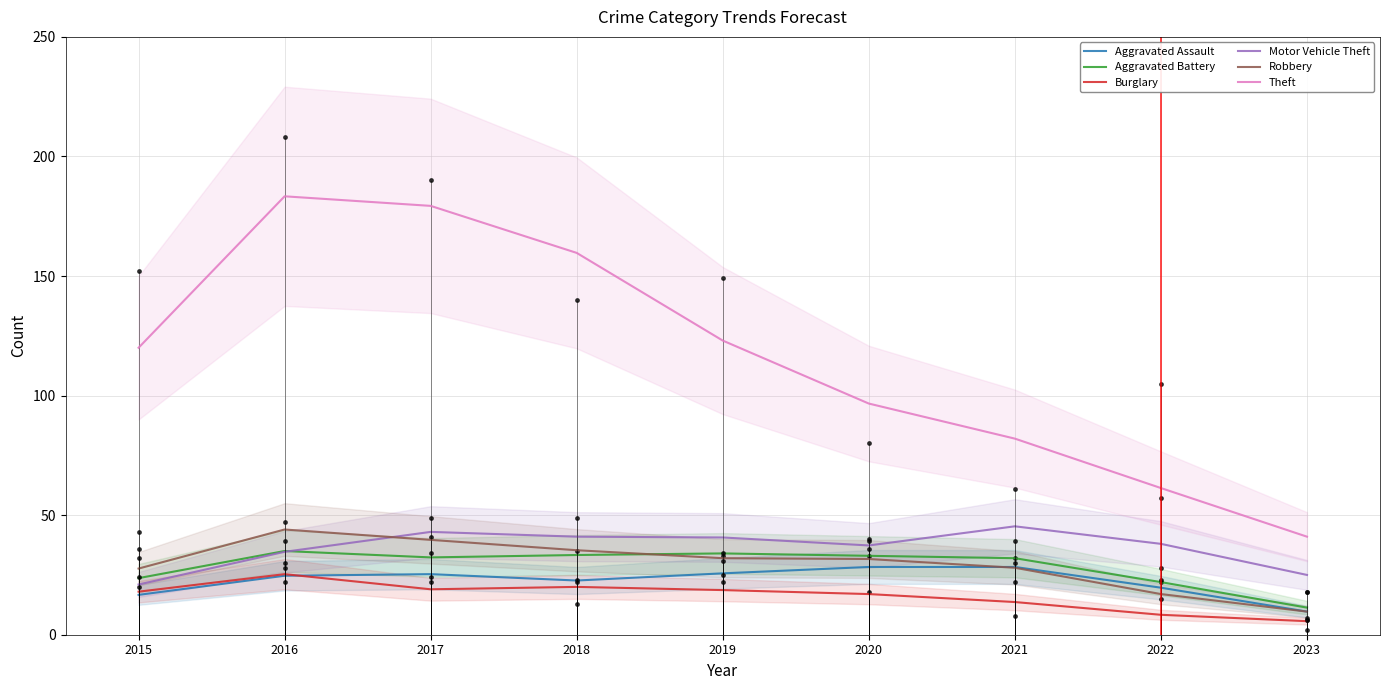

What are all the series names shown in the legend?

Aggravated Assault, Aggravated Battery, Burglary, Motor Vehicle Theft, Robbery, Theft